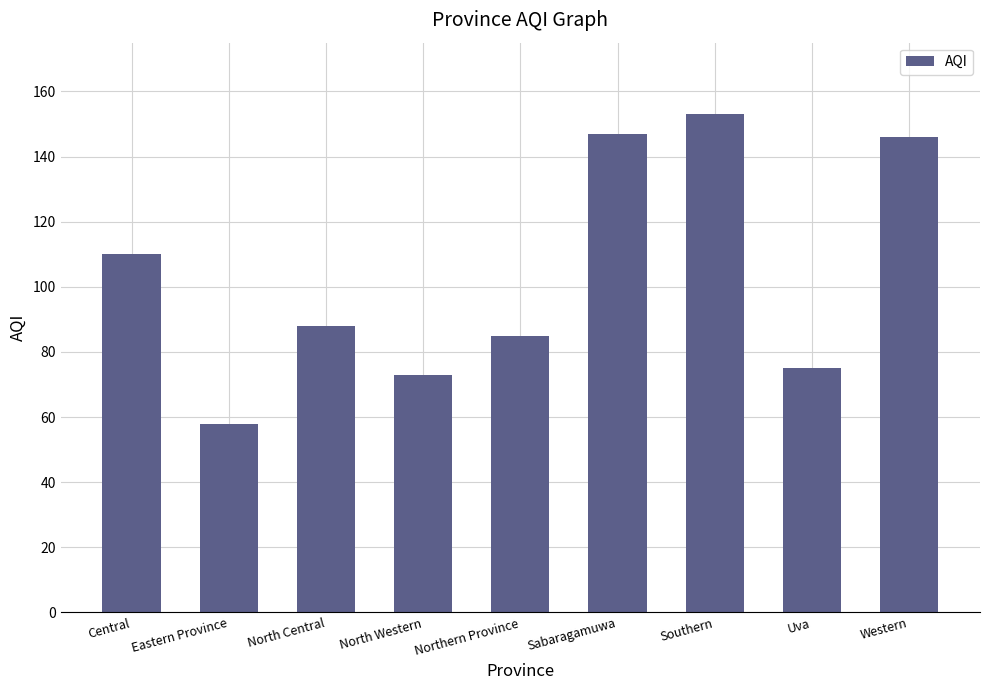

Where does the data first go above 88?

Central